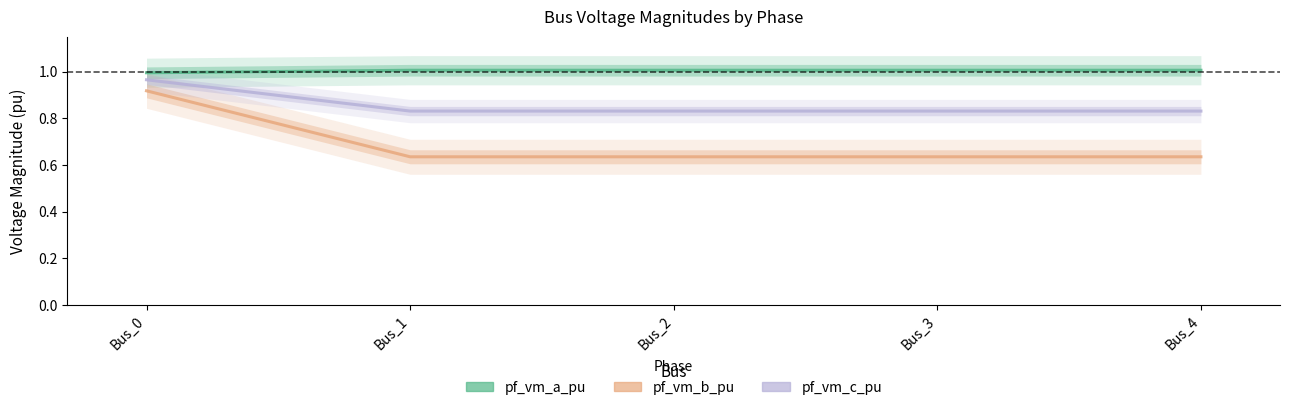

List the series in order of their overall mean, highest first.

pf_vm_a_pu, pf_vm_c_pu, pf_vm_b_pu